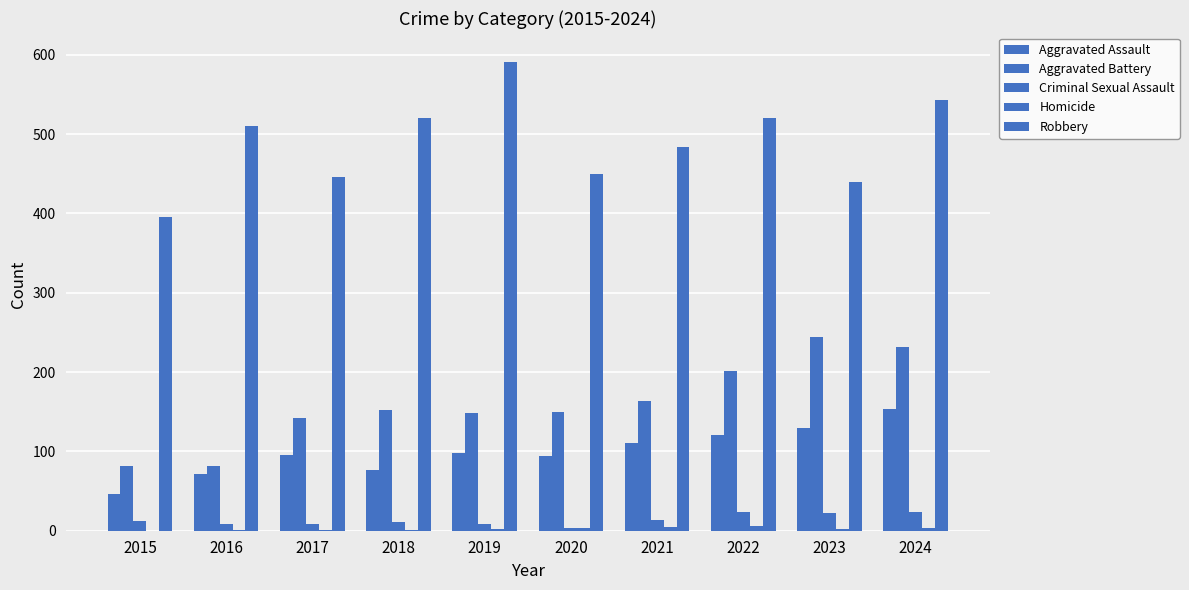

Count the number of data series in this chart.

5